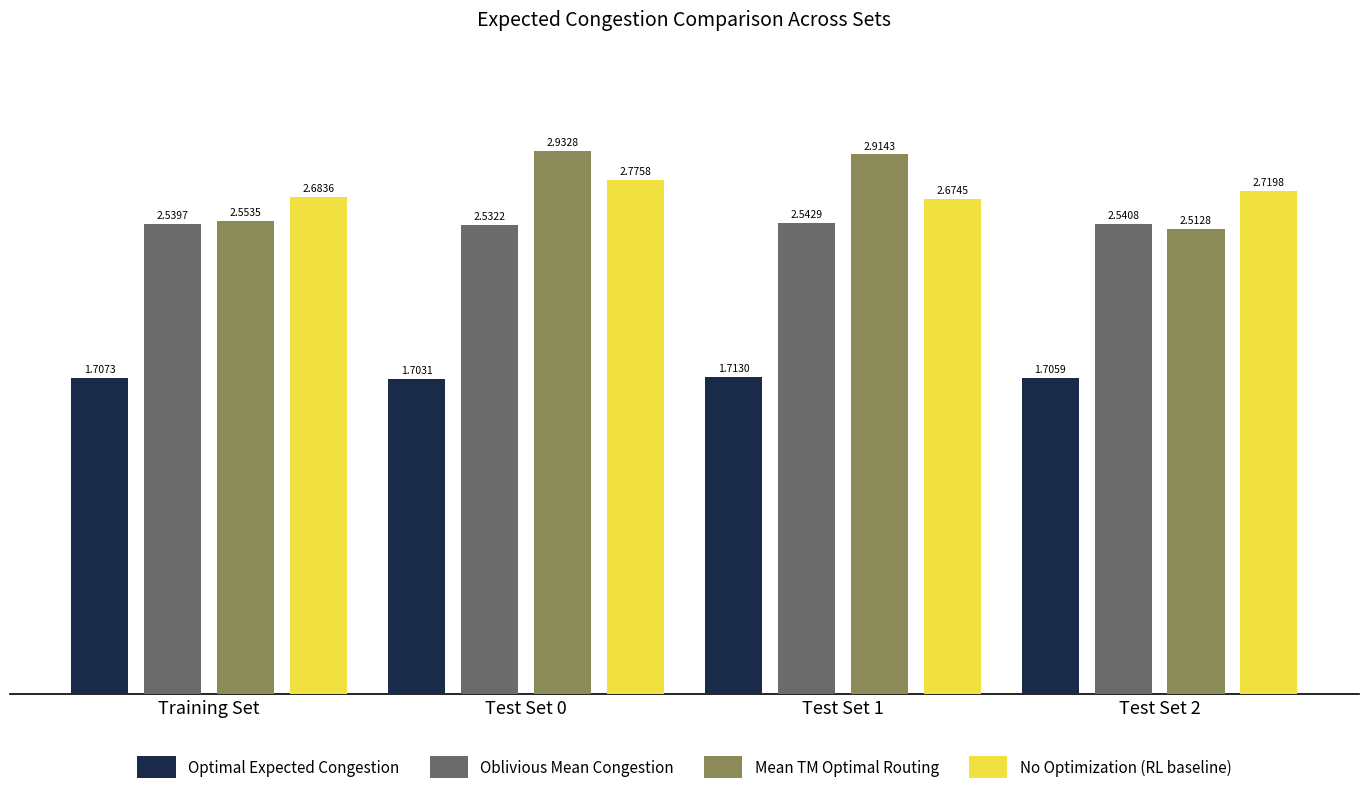

At how many categories does at least one series exceed 1?

4